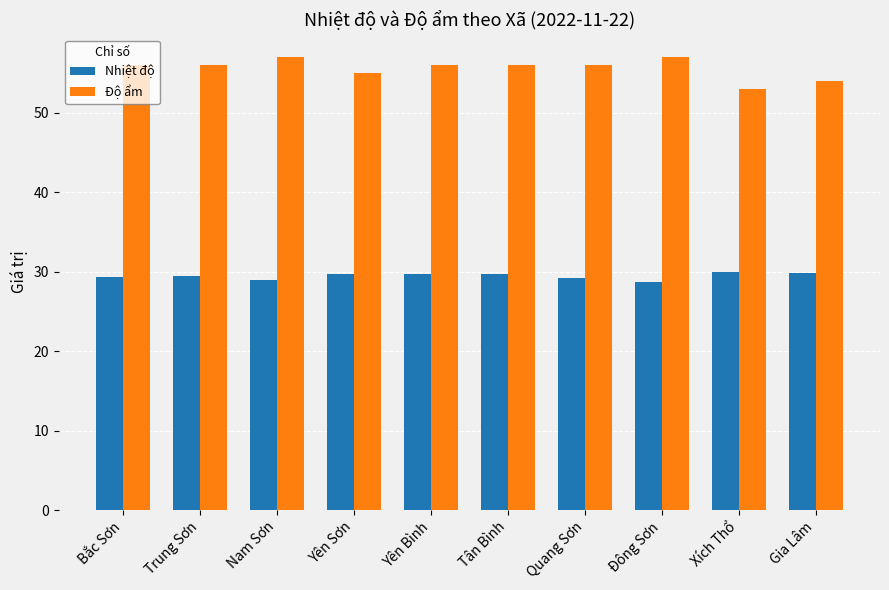

Is it true that Độ ẩm equals 18.9 at Tân Bình?

False